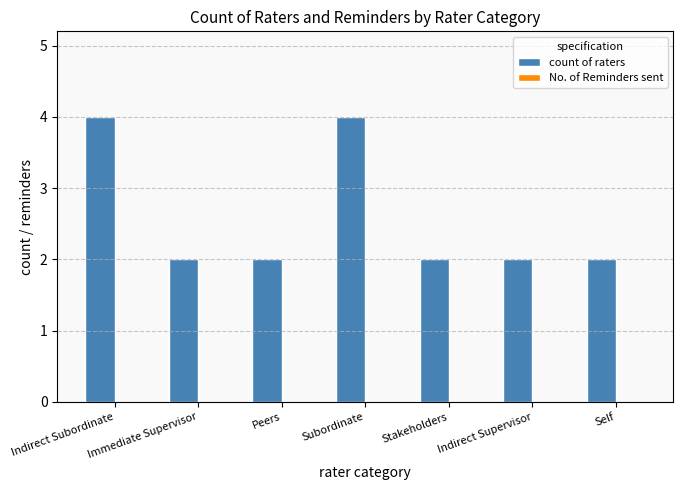

What is the maximum value shown in the chart?

4